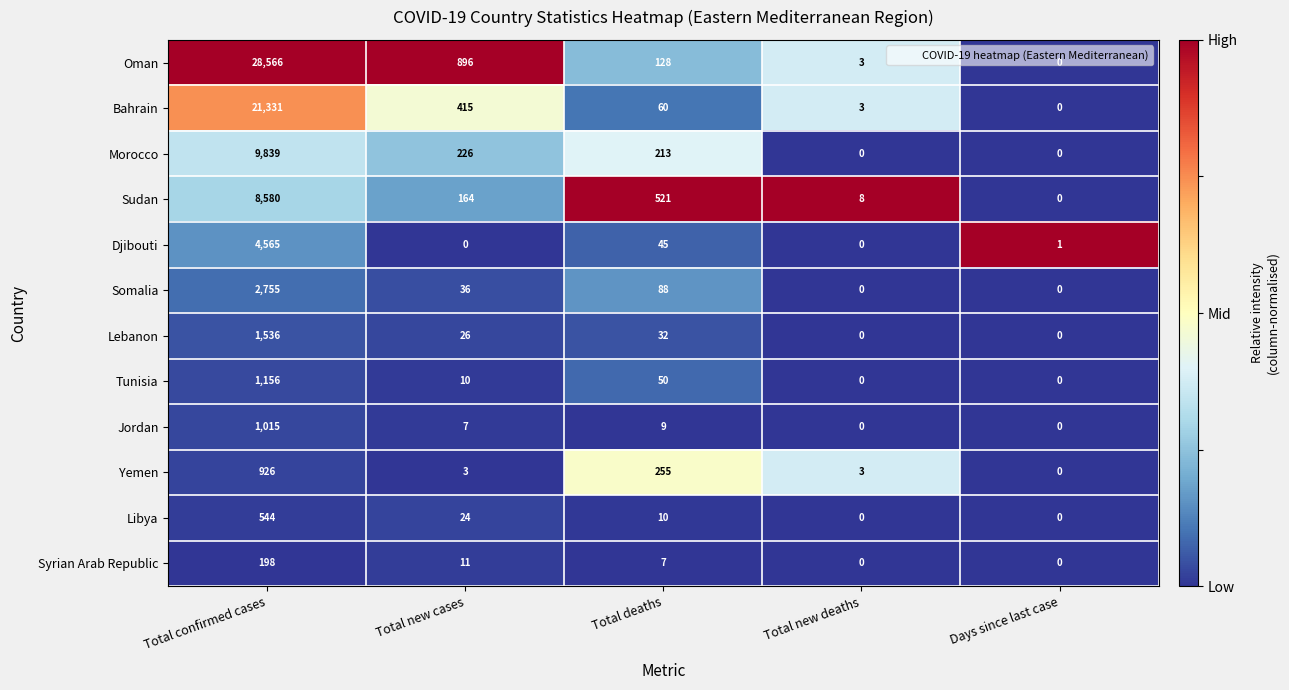

Where does the Oman series first go above 128?

Total confirmed cases